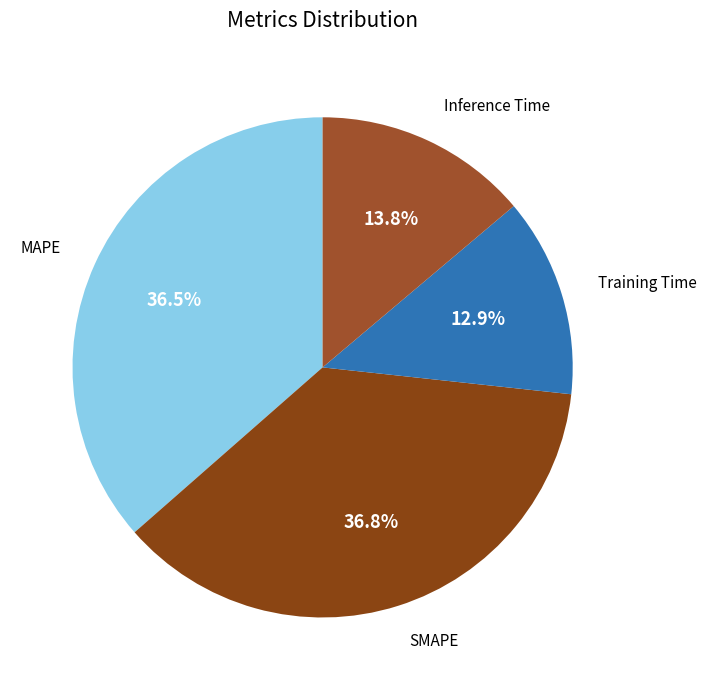

Does any single category account for the majority?

No